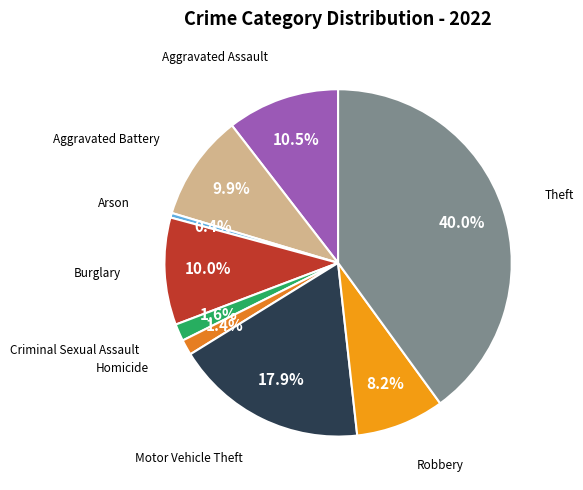

Count the number of slices in the pie.

9